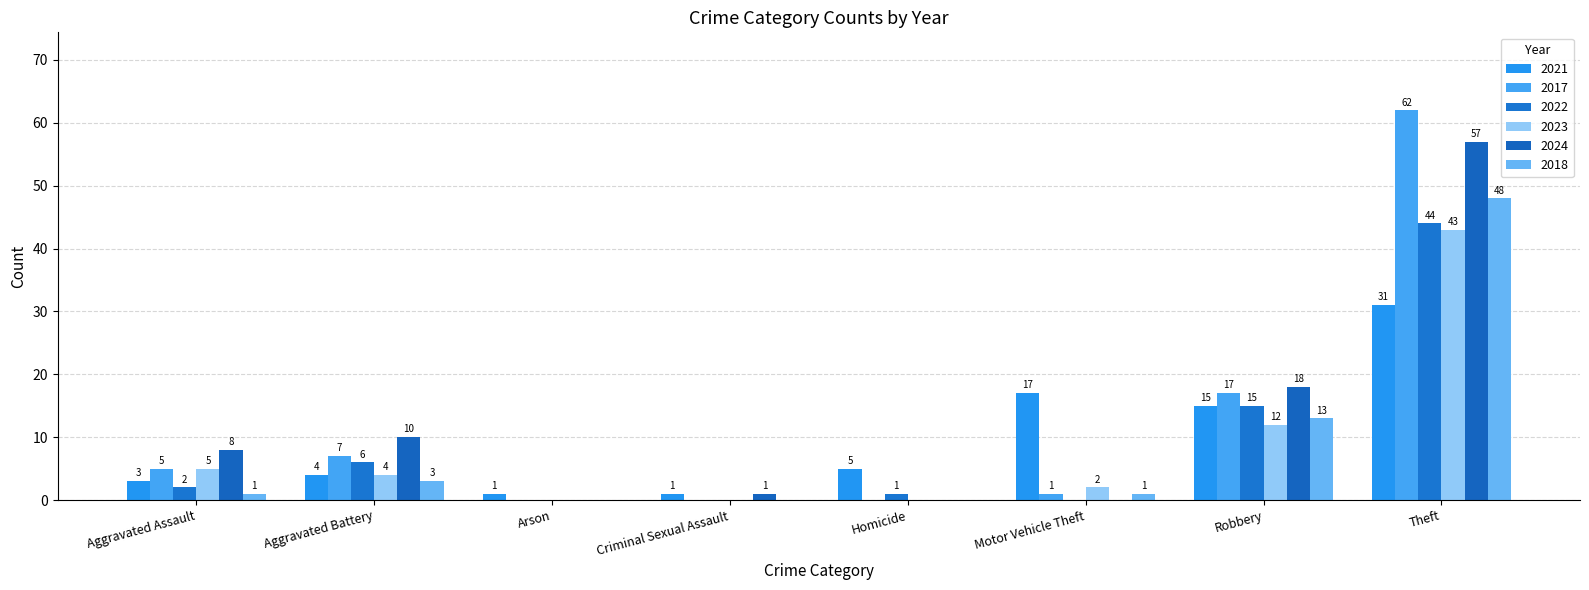

Is it true that 2017 equals 5 at Aggravated Assault?

True